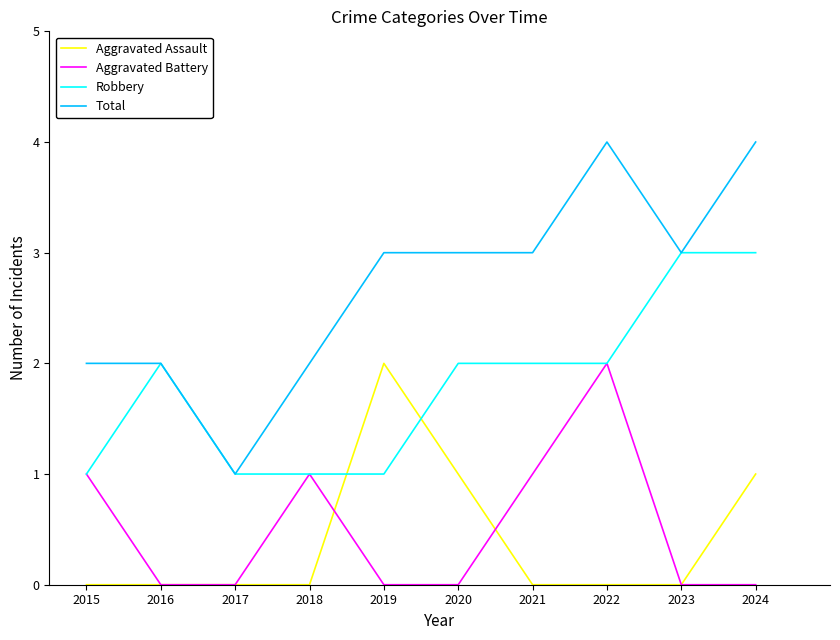

True or false: Total and Aggravated Assault cross at least once.

False